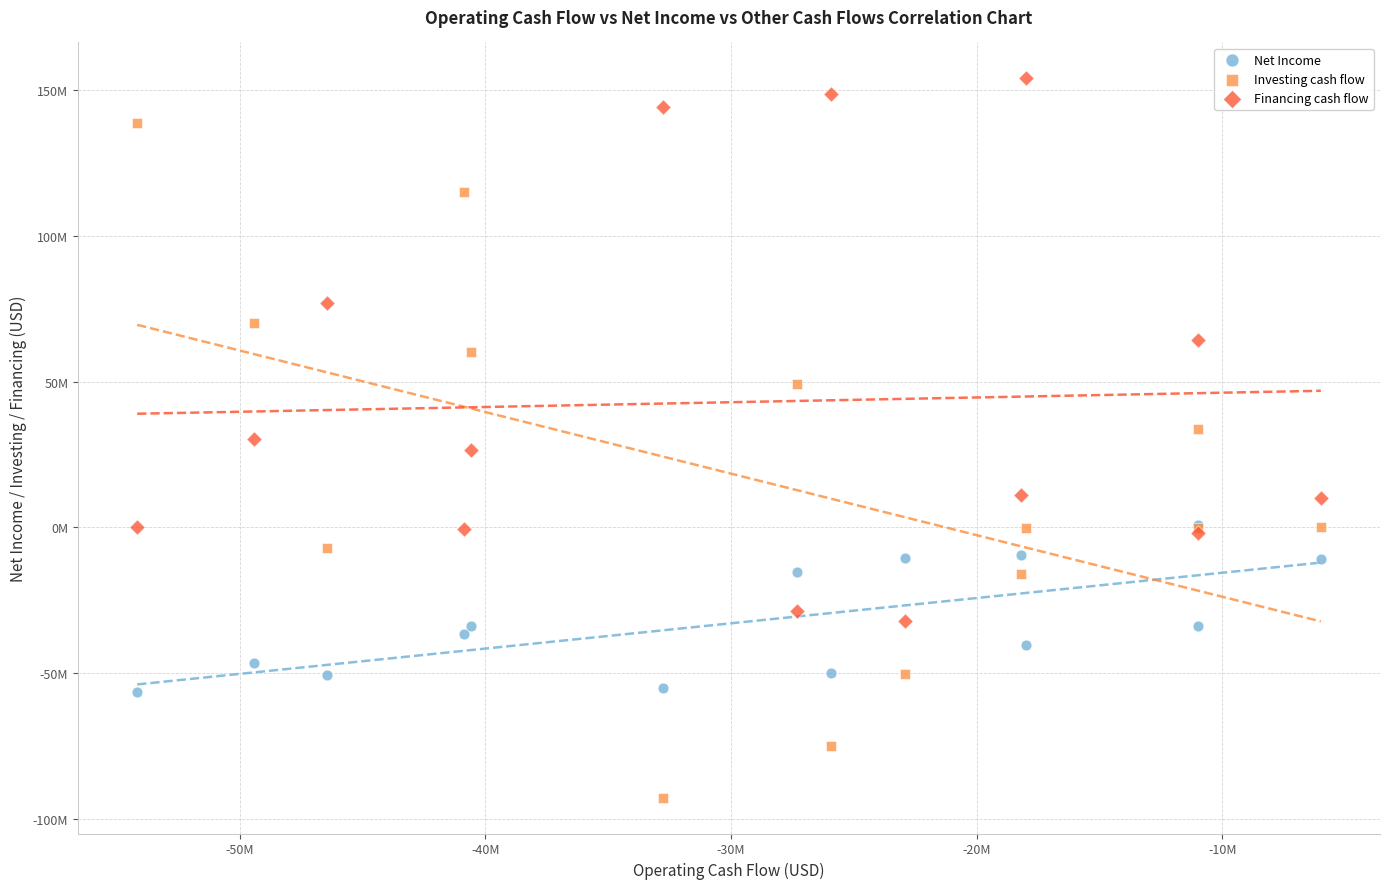

Which series has the widest spread of Y values?

Investing cash flow